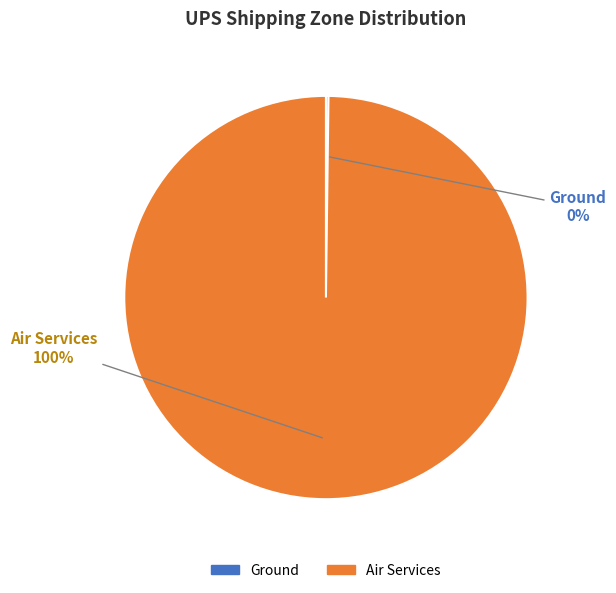

To the nearest percent, what is the average slice percentage?

50%